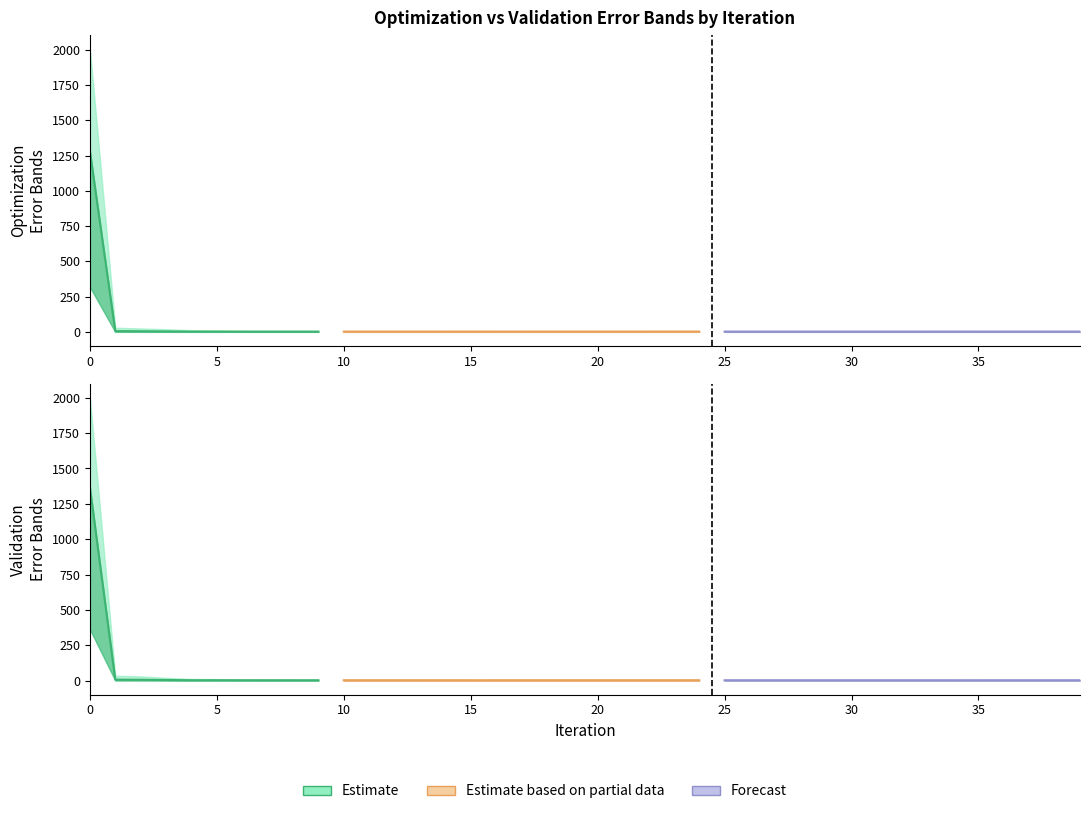

True or false: OPTMIN has a value of 0.1 at 15.

False